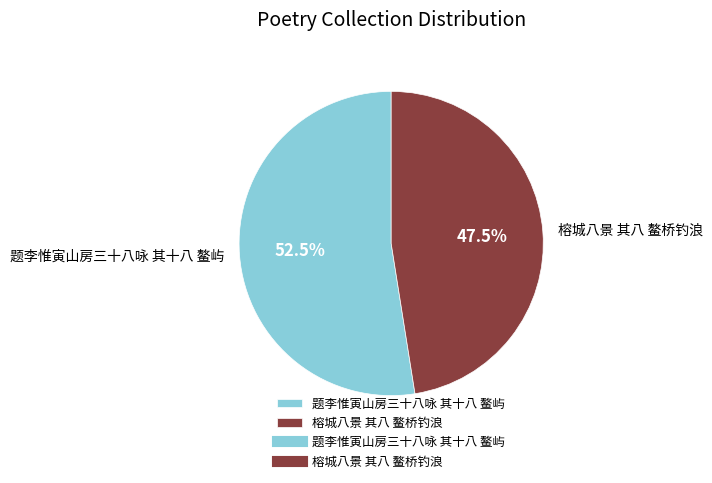

Is it true that 榕城八景 其八 鳌桥钓浪 is 62% of the pie?

False